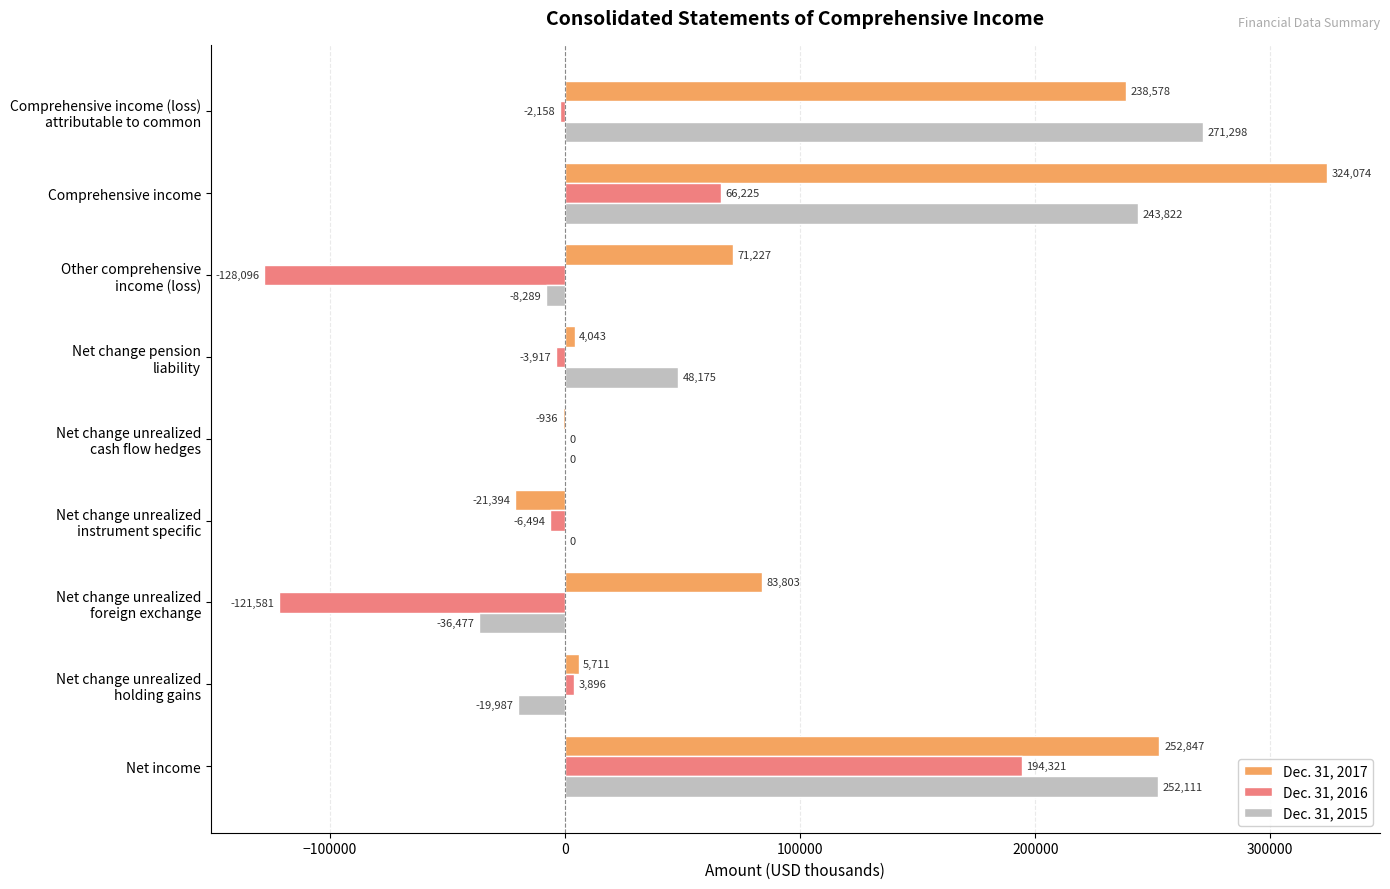

Which series has the largest total across all categories?

Dec. 31, 2017